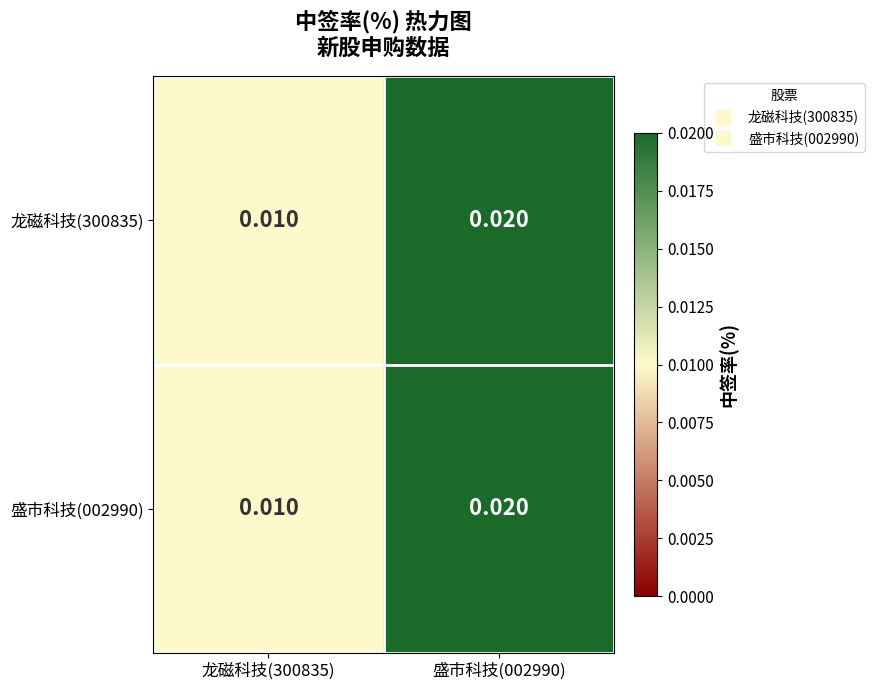

Is the value of 盛市科技(002990) at 龙磁科技(300835) greater than the value of 龙磁科技(300835) at 盛市科技(002990)?

No